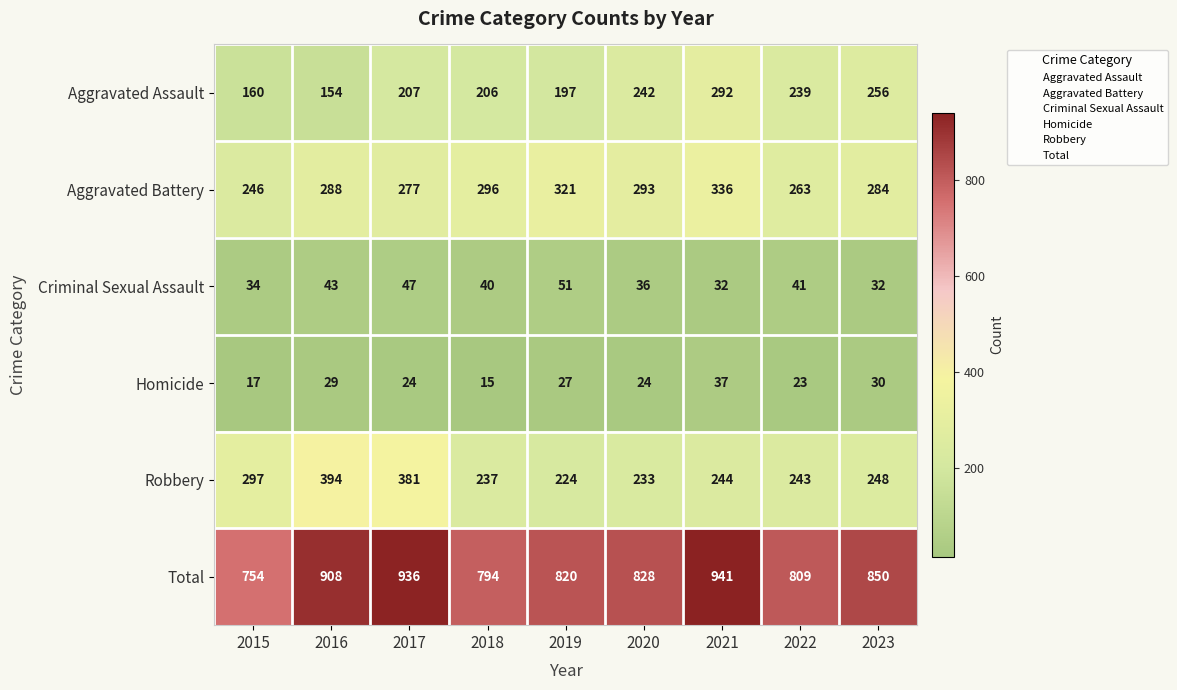

What is the difference between the Total values at 2016 and 2015?

154